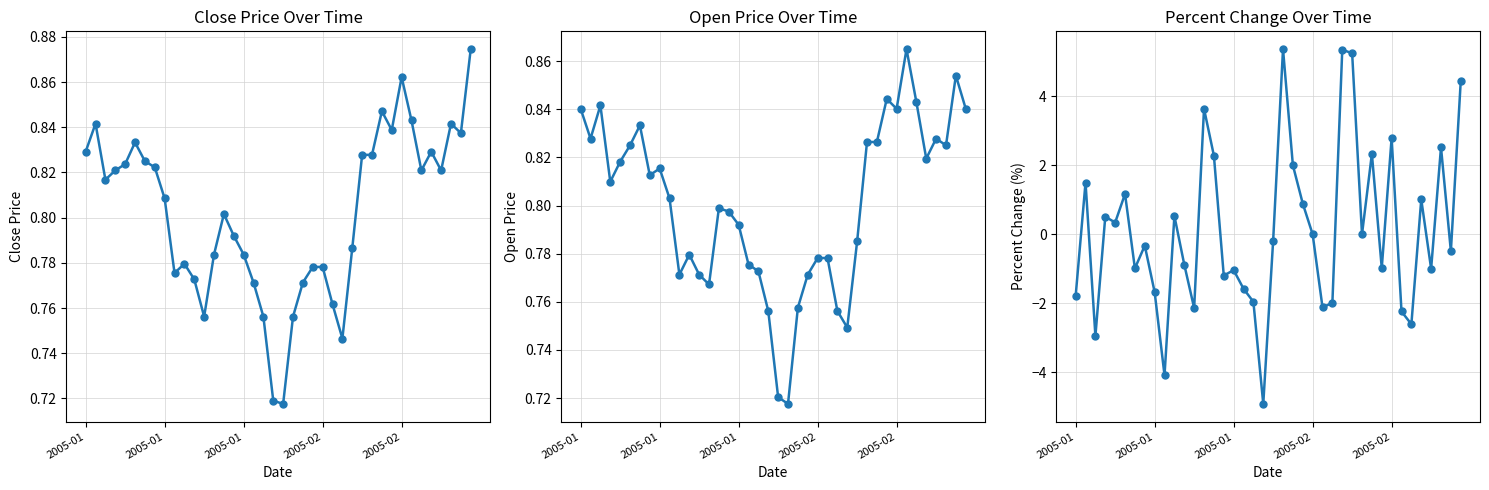

True or false: Open Price has more than 0 points higher than both neighbors.

True